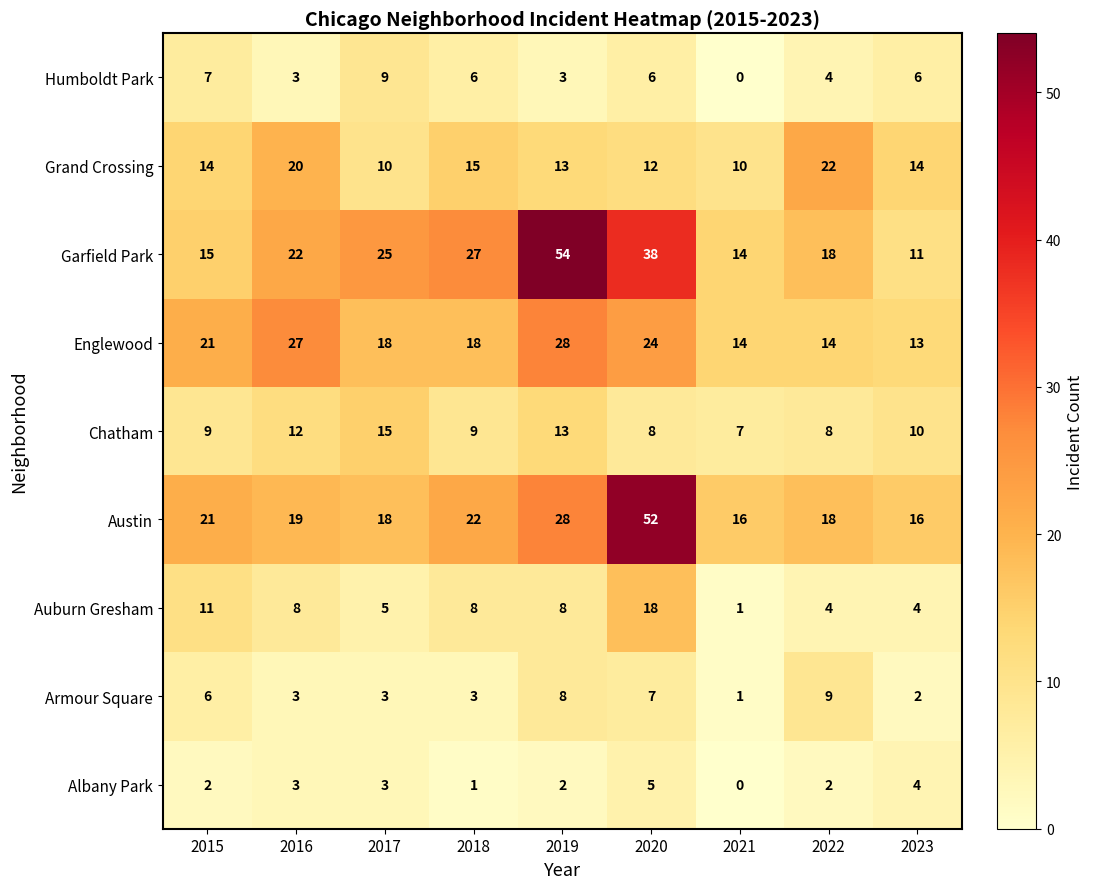

Which series has the largest range (max minus min)?

Garfield Park